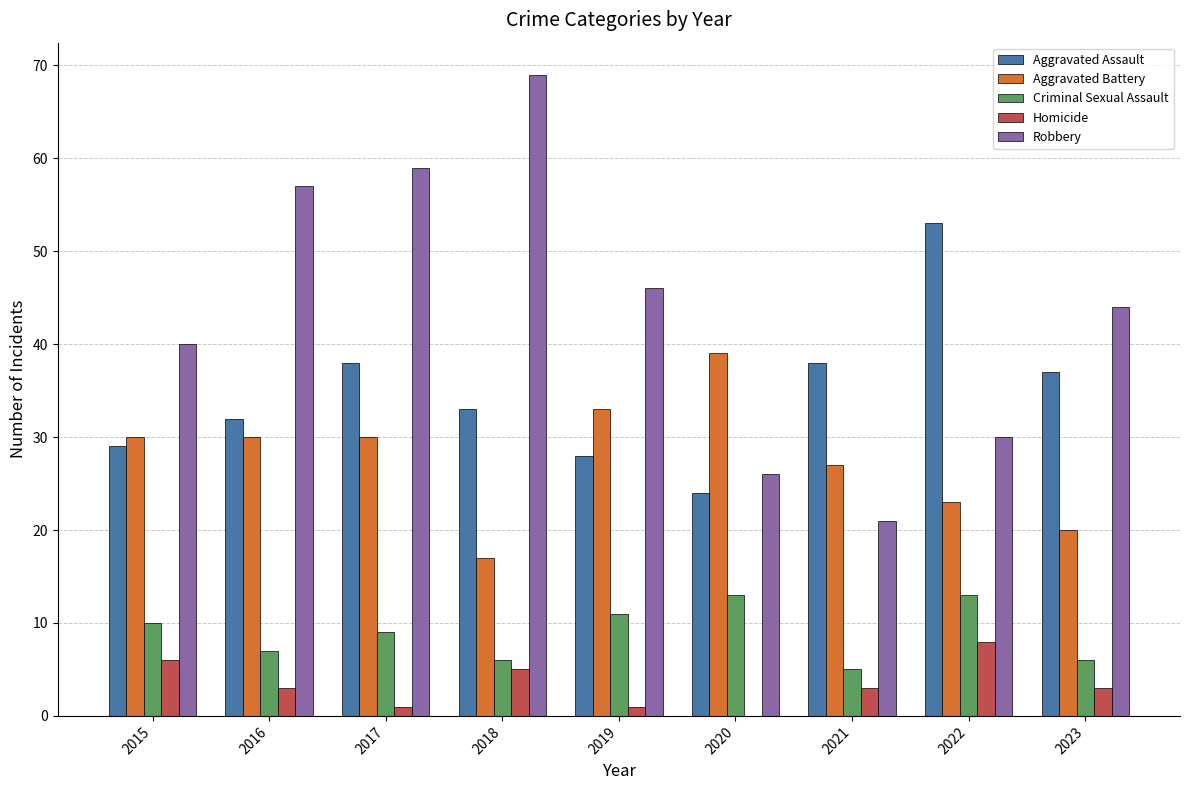

Which series has the widest spread of values?

Robbery